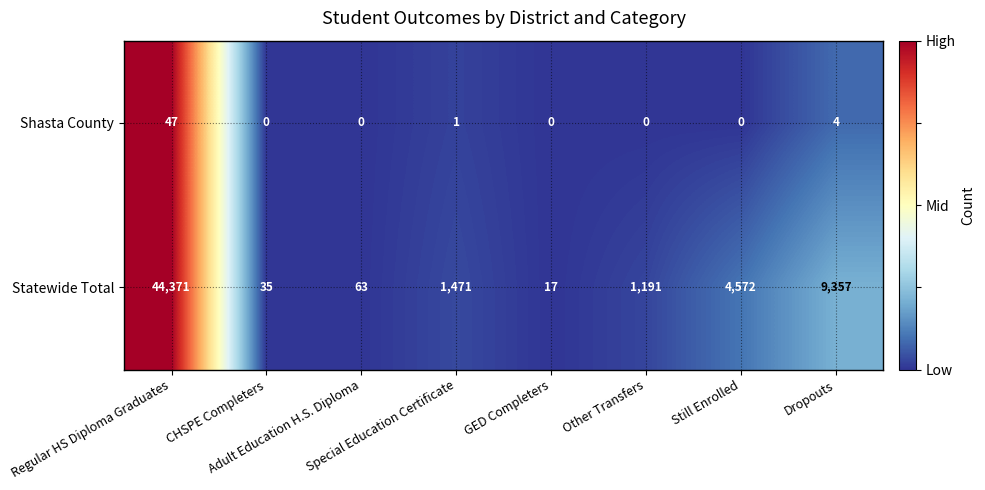

Which series has the widest spread of values?

Statewide Total